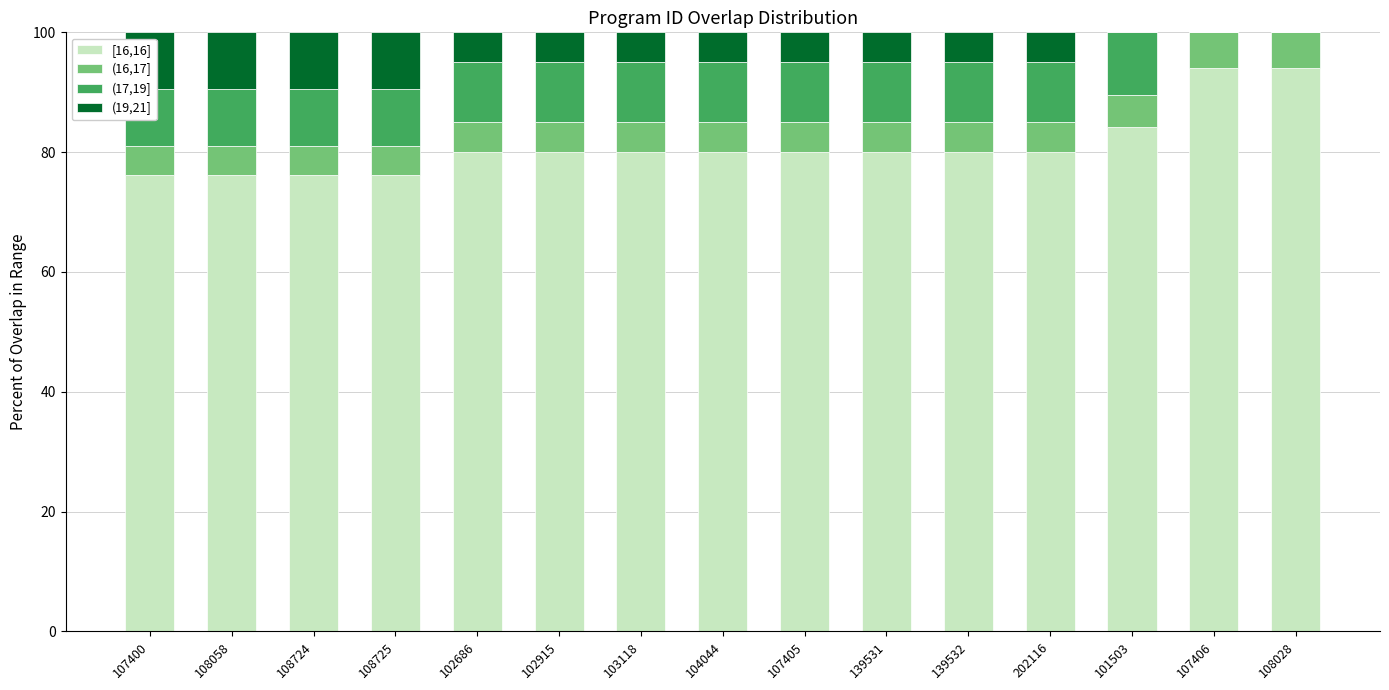

What is the total value across all series at 139531?

100.0